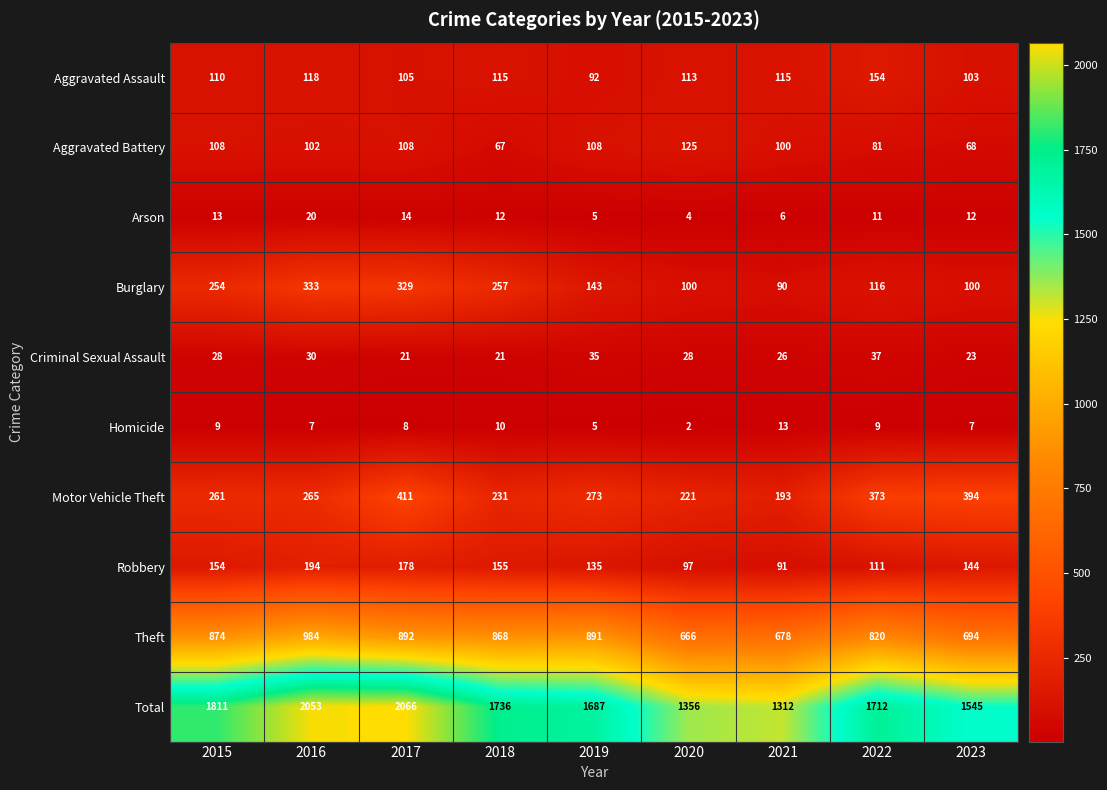

Is it true that Robbery equals 135 at 2019?

True